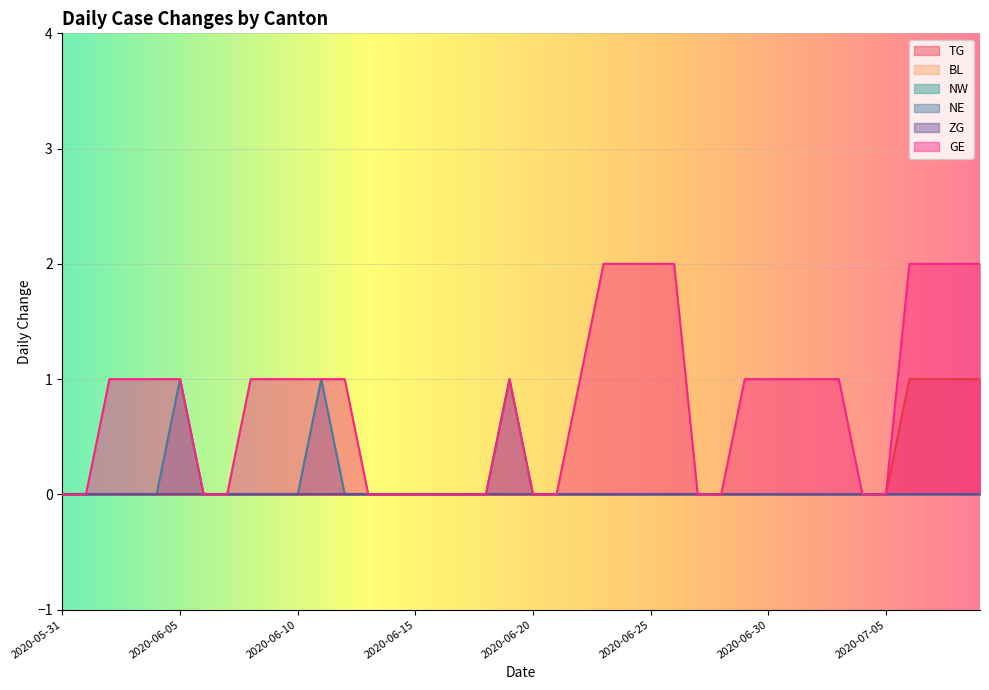

True or false: GE and TG cross at least once.

False